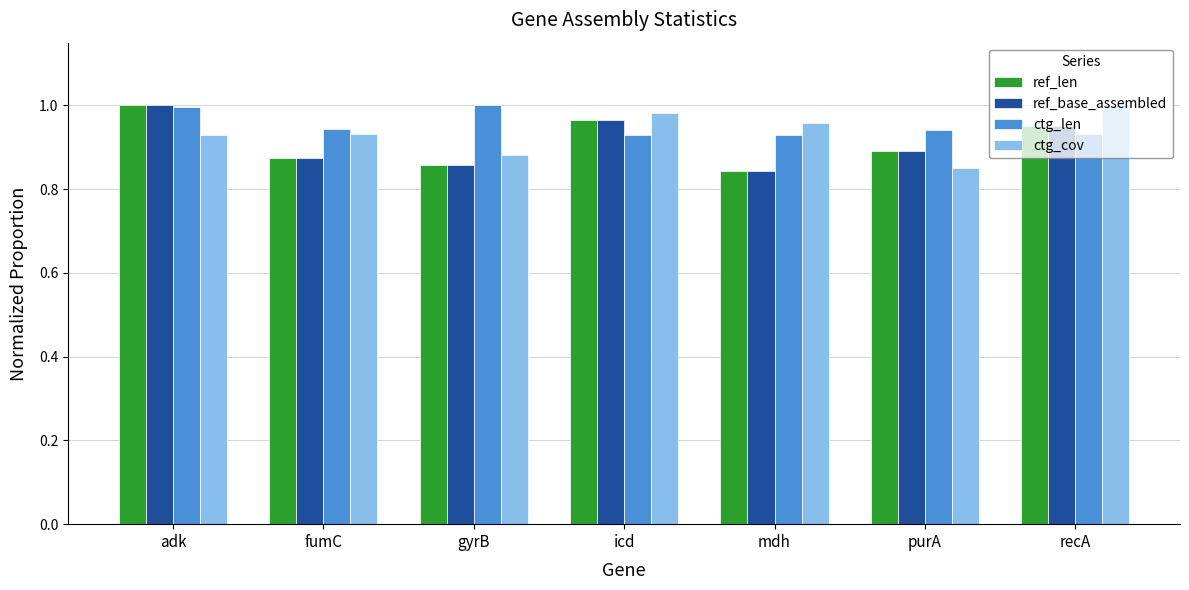

What is the total value across all series at adk?

3.9